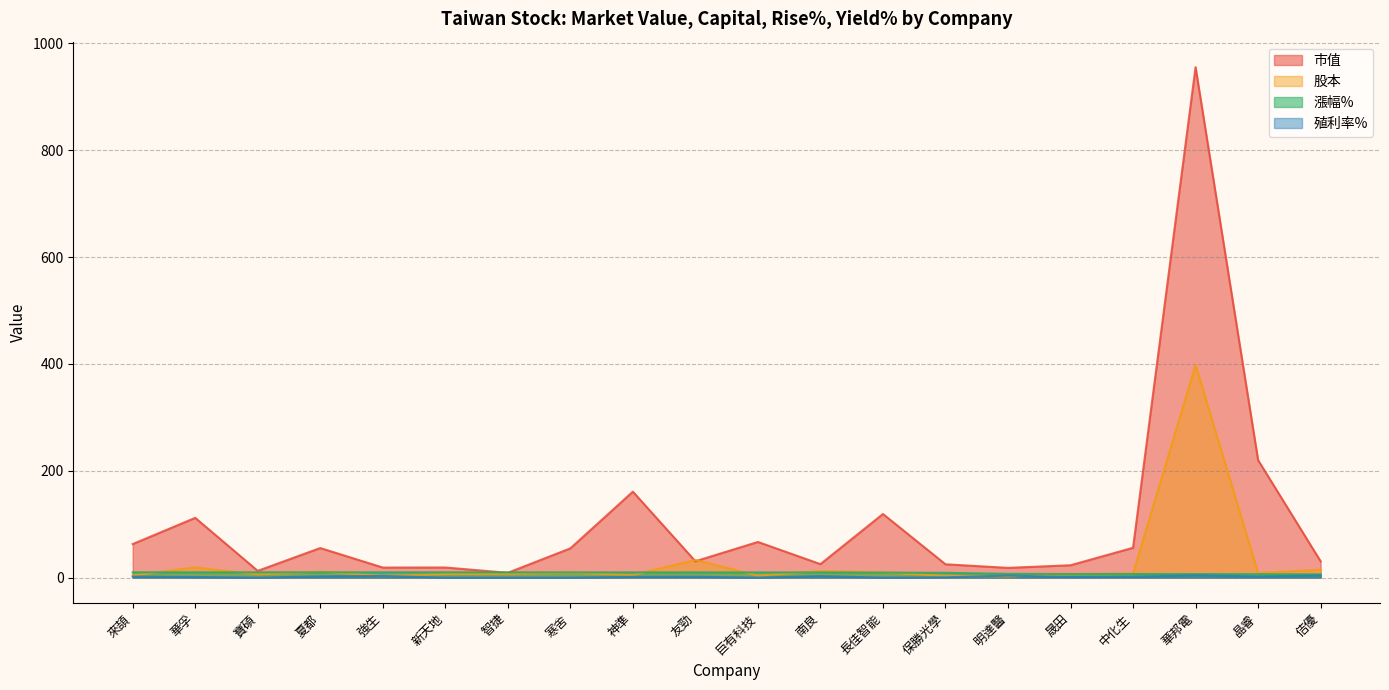

At which label does 殖利率% first exceed 1?

來頡